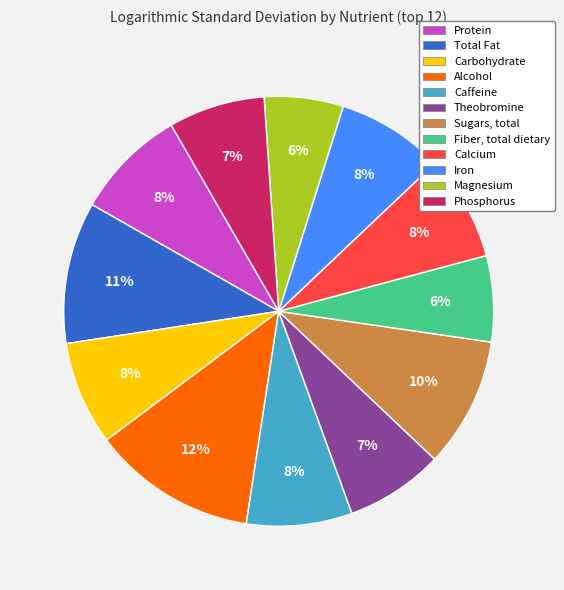

Count the number of slices in the pie.

12